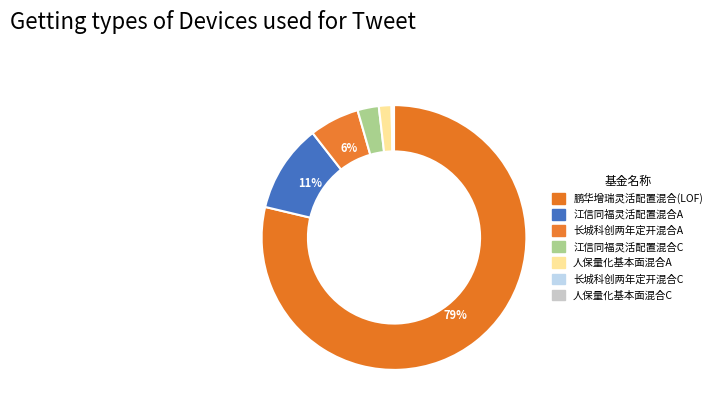

How many segments does this pie chart have?

7